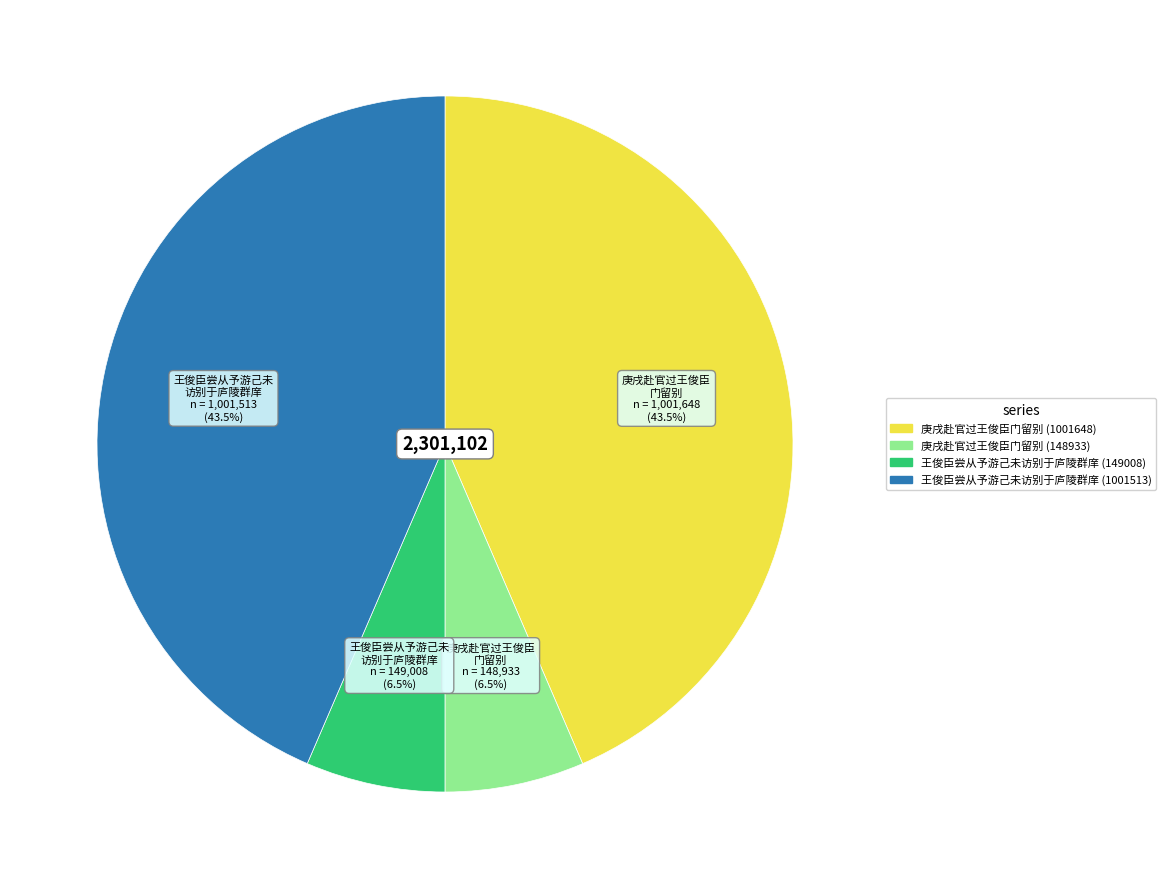

To the nearest percent, what is the combined percentage of 王俊臣尝从予游己未访别于庐陵群庠 (149008) and 庚戌赴官过王俊臣门留别 (1001648)?

50%